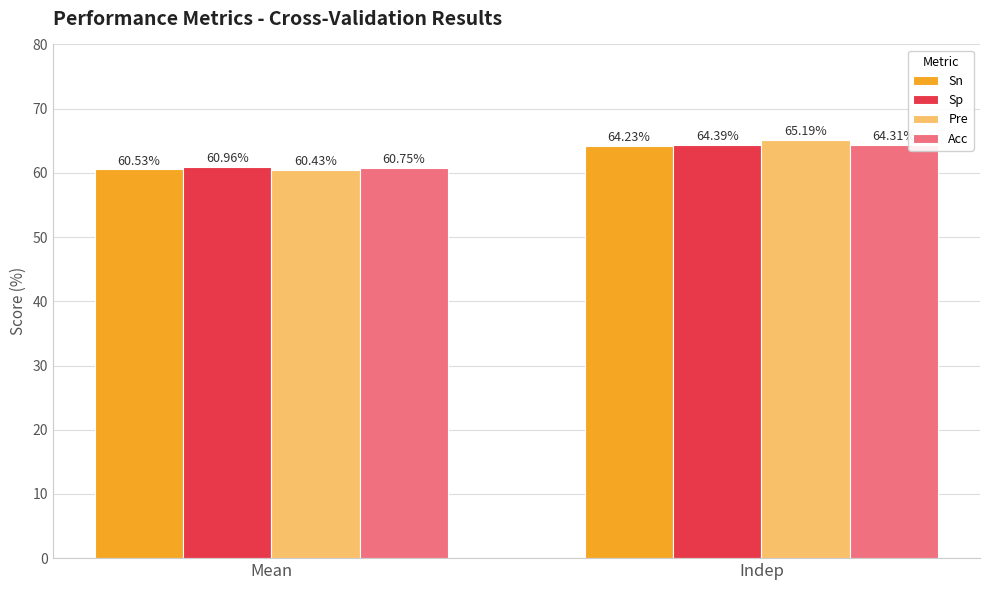

What is the difference between the maximum and minimum values in the Sp series?

3.4